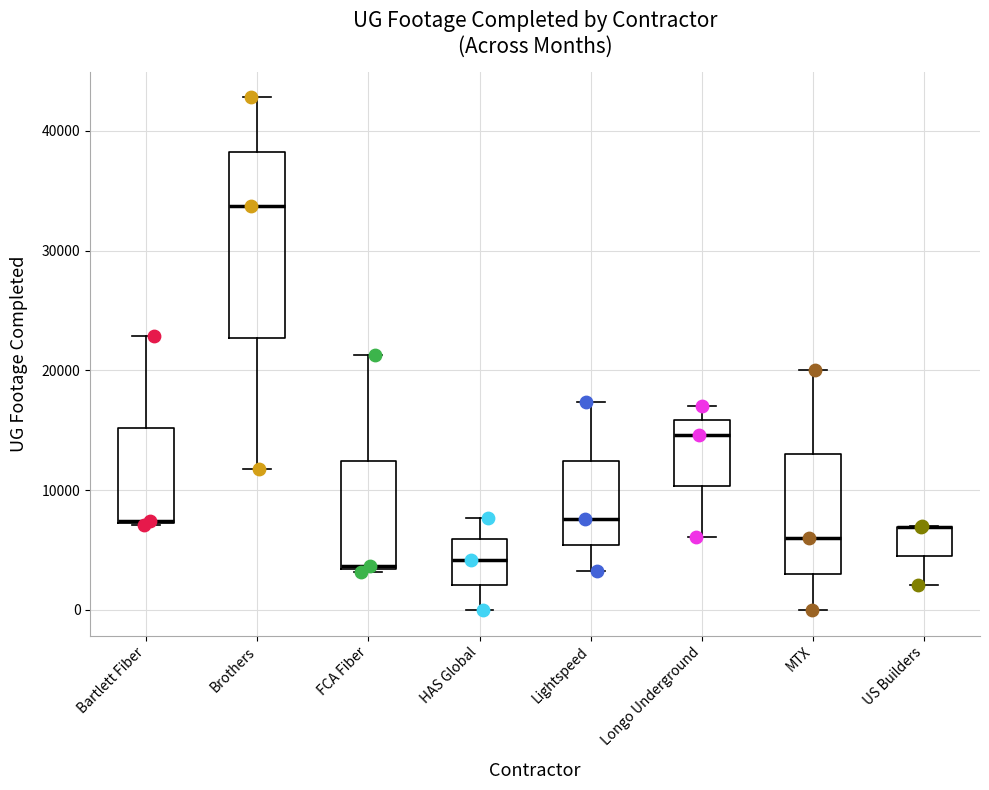

Reading left to right, transcribe this box plot: for each box, give where its median line is, the range the box spans, and where its two whiskers end, as read against the y-axis. The values are not printed on the chart, so give them approximately, as read against the axis.

Bartlett Fiber: median 7000 (drawn on the box's lower edge), box 7000 to 15000, whiskers 7000 to 23000
Brothers: median 34000, box 23000 to 38000, whiskers 12000 to 43000
FCA Fiber: median 4000, box 3000 to 12000, whiskers 3000 to 21000
HAS Global: median 4000, box 2000 to 6000, whiskers 0 to 8000
Lightspeed: median 8000, box 5000 to 12000, whiskers 3000 to 17000
Longo Underground: median 15000, box 10000 to 16000, whiskers 6000 to 17000
MTX: median 6000, box 3000 to 13000, whiskers 0 to 20000
US Builders: median 7000 (drawn on the box's upper edge), box 4000 to 7000, whiskers 2000 to 7000